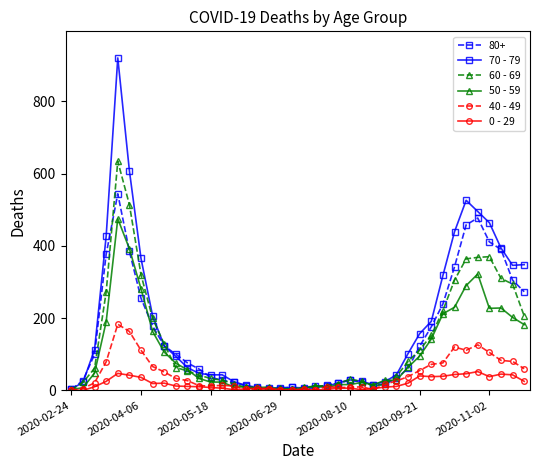

True or false: 40 - 49 has more than 1 interior local peaks.

True